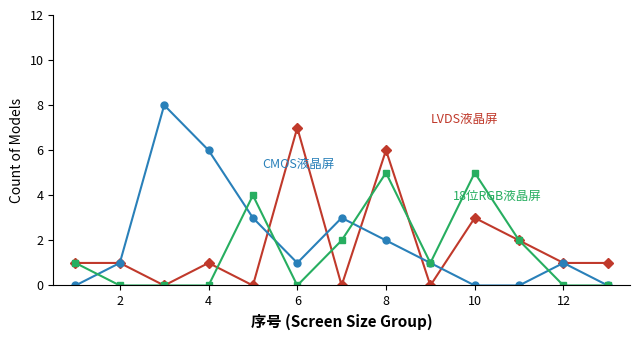

What is the greatest value displayed?

8